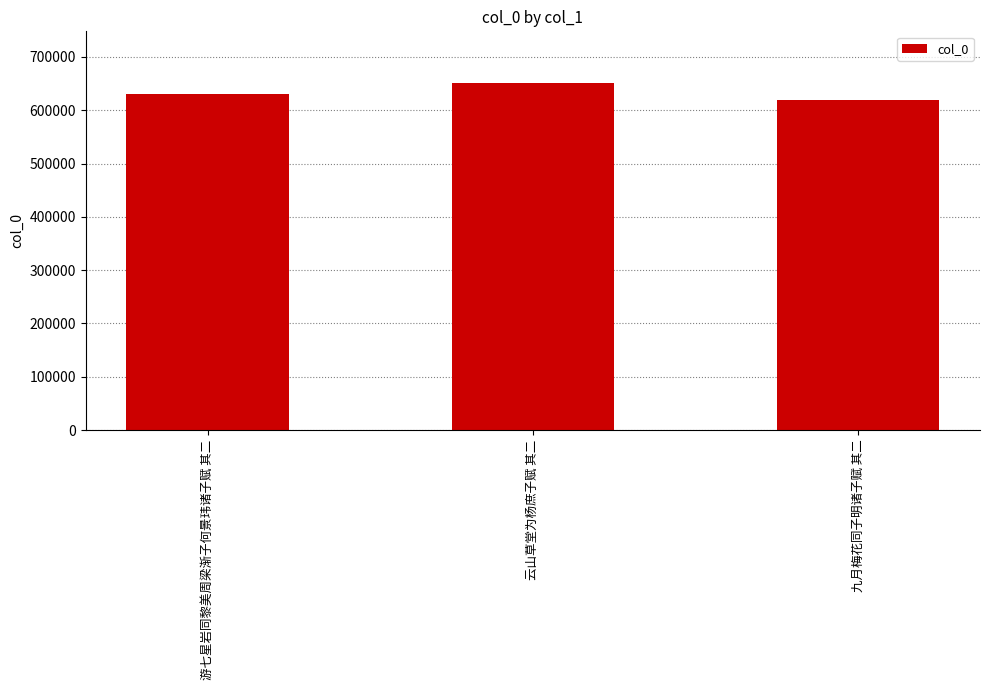

How many categories are shown in the chart?

3